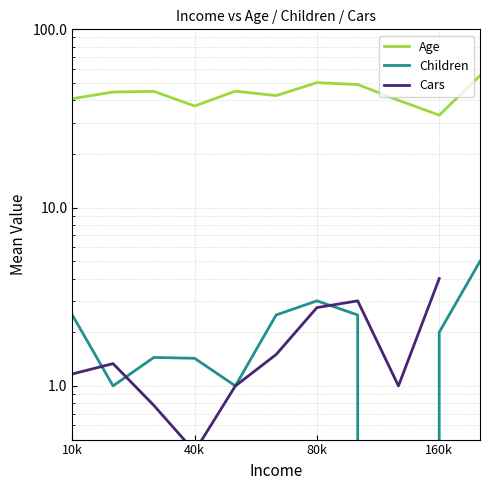

What is the label of the 2nd point from the left?

40k